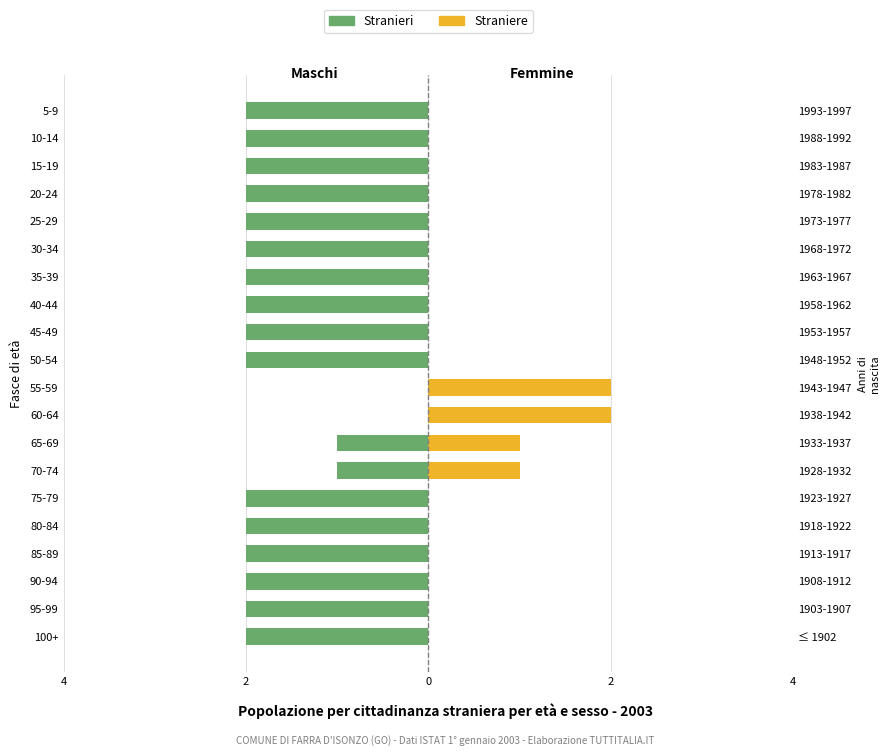

What is the minimum value shown in the chart?

-2